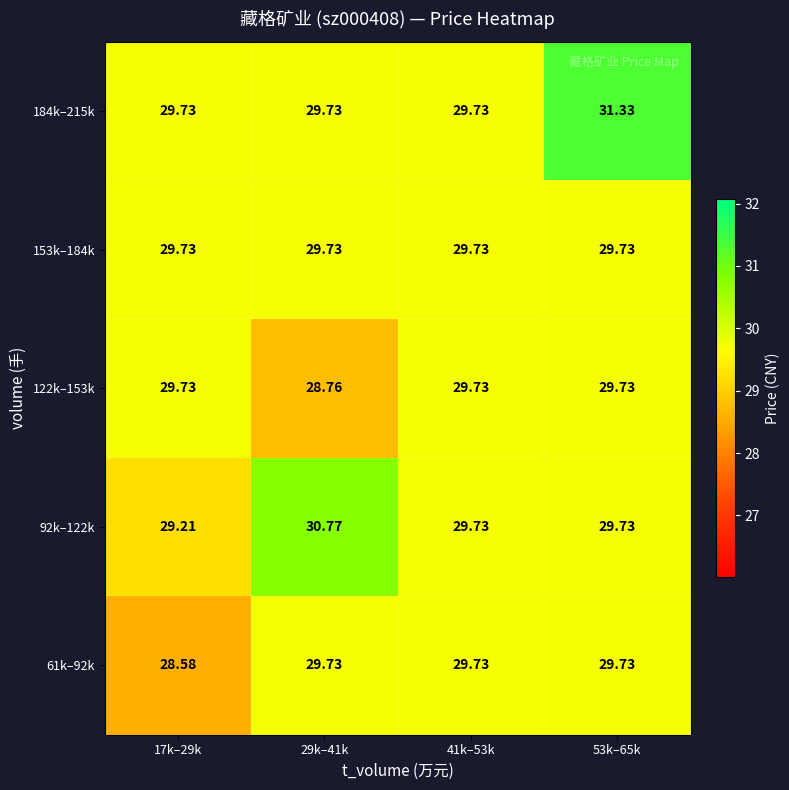

At which category is the sum across all series the highest?

53k–65k